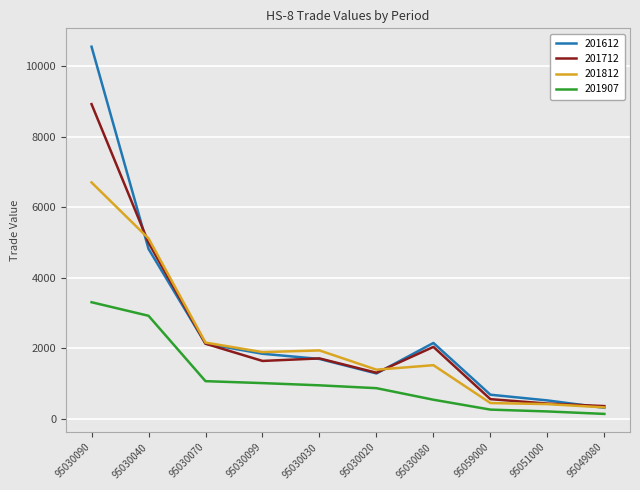

Is the value of 201612 at 95030020 greater than the value of 201812 at 95030030?

No